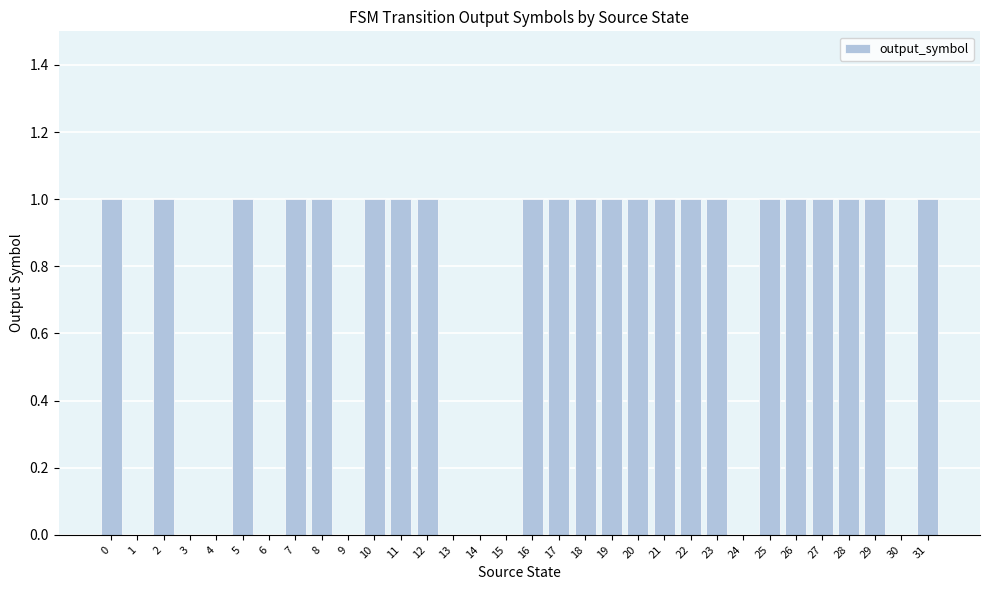

True or false: the data shows 1 at 25.

True